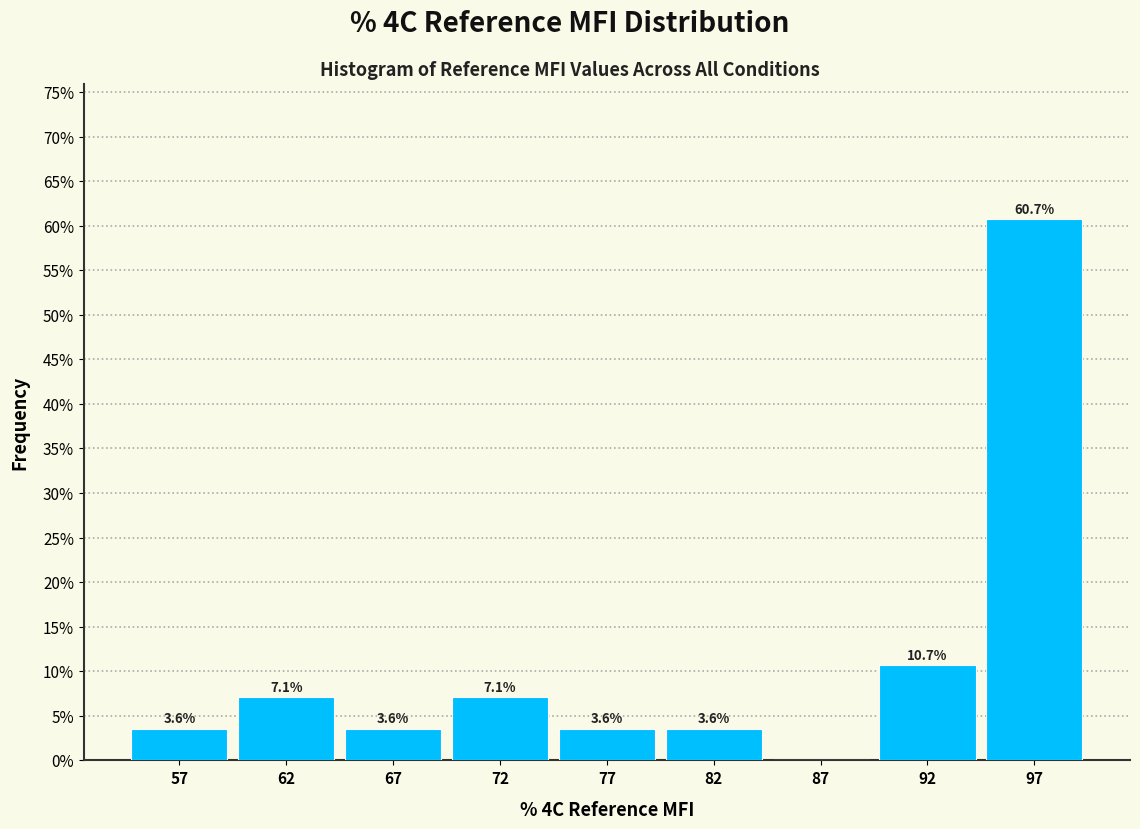

Reading right to left, extract all data points from this chart.

97=60.7	92=10.7	87=0.0	82=3.6	77=3.6	72=7.1	67=3.6	62=7.1	57=3.6